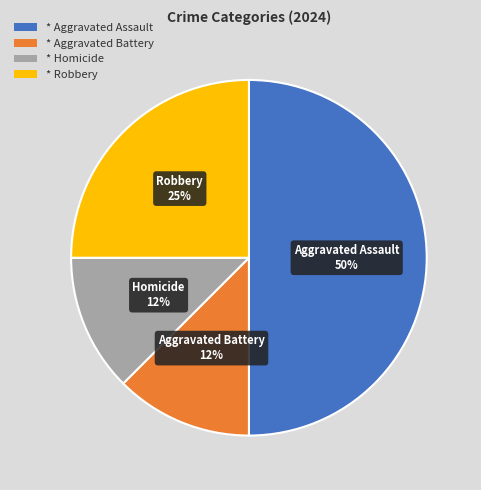

To the nearest percent, what is the average slice percentage?

25%